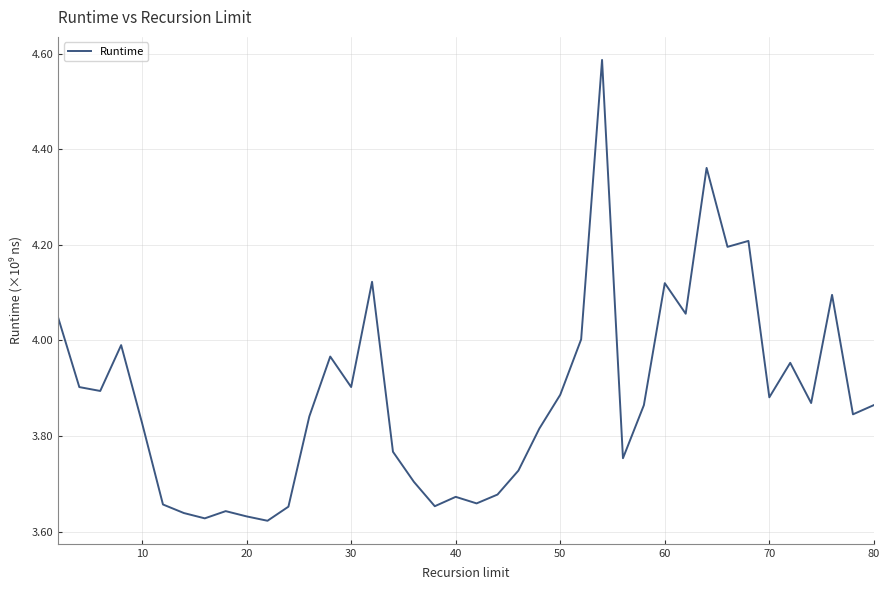

Is this an area chart (filled region under the line)?

No